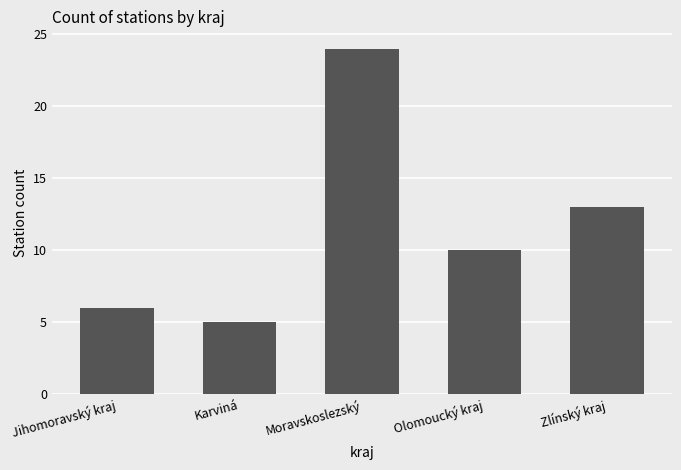

How many values are below 10?

2